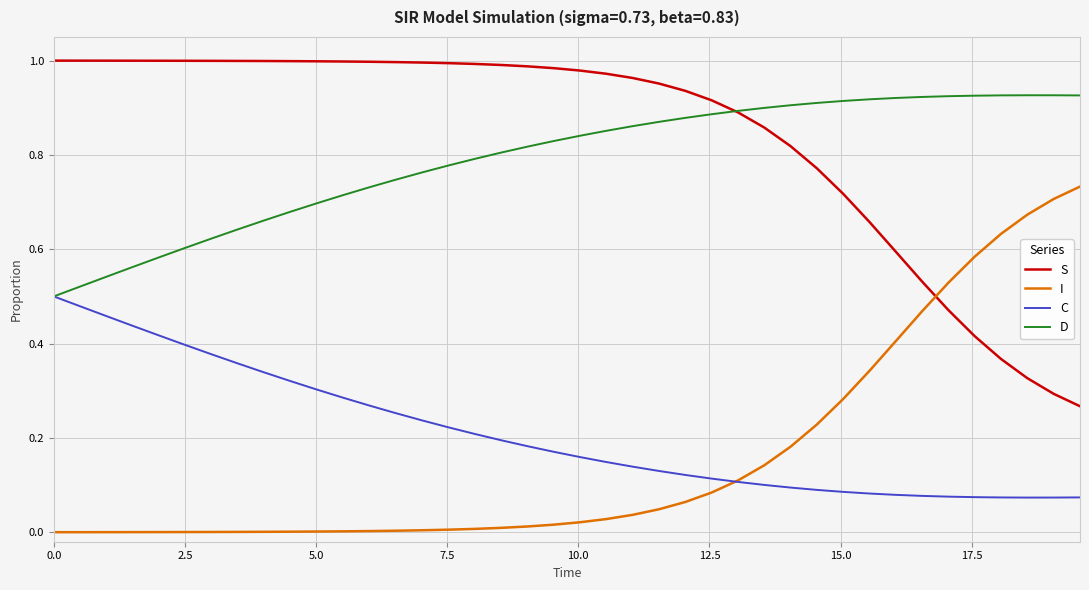

List the series in order of their peak value, lowest first.

C, I, D, S